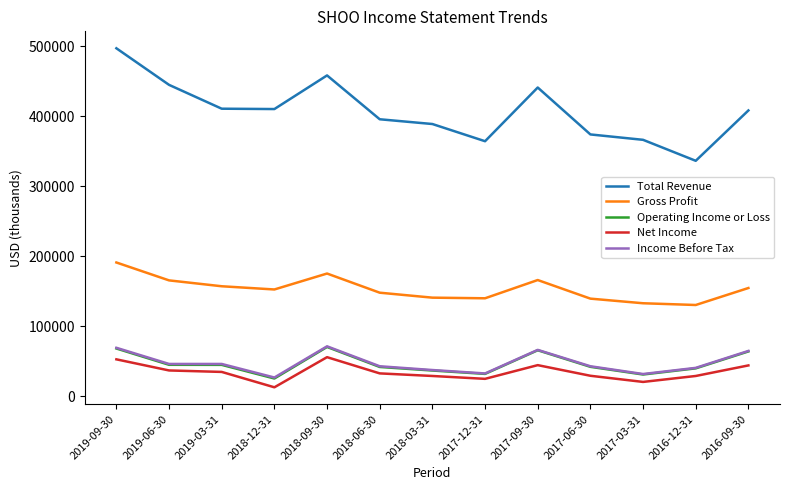

The Net Income series shows 12500 at 2018-12-31. True or false?

True